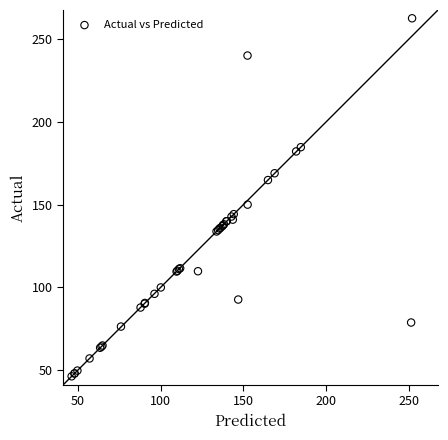

What Y value in the scatter plot is closest to 154?

150.0